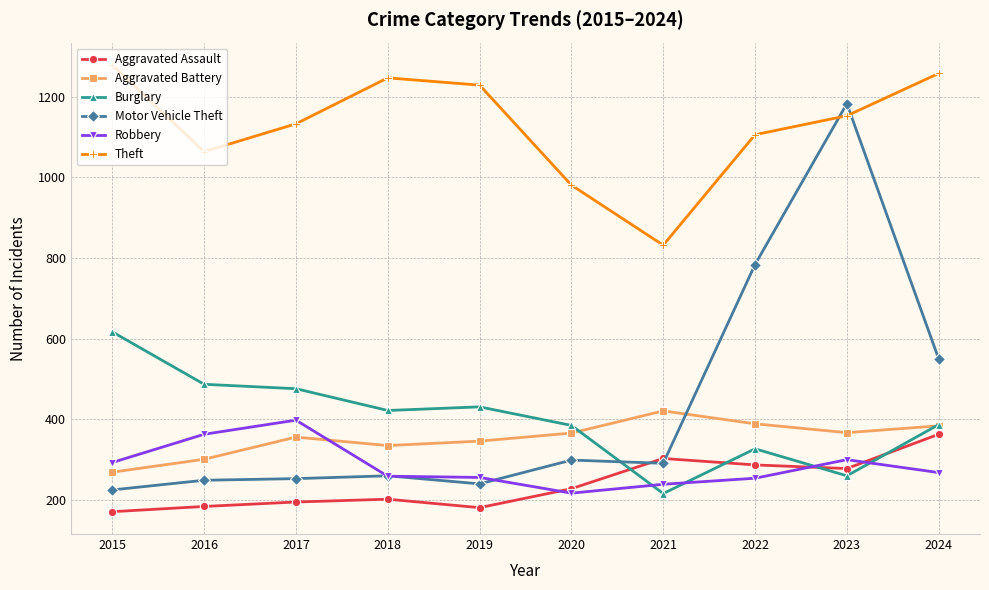

True or false: Robbery has more than 1 interior local peaks.

True